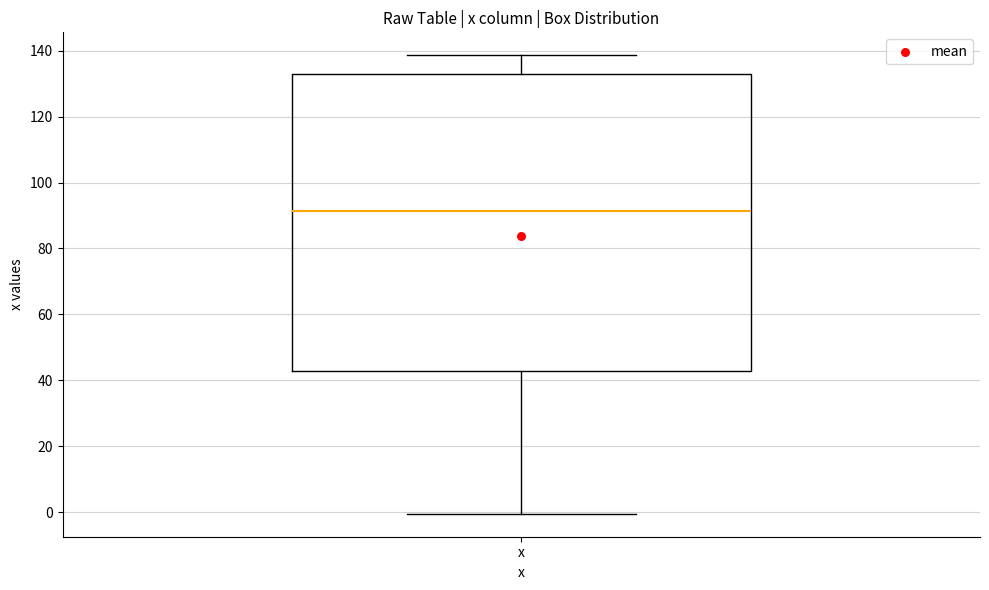

Transcribe this box plot: give where the median line is, the range the box spans, and where the two whiskers end, as read against the y-axis. The values are not printed on the chart, so give them approximately, as read against the axis.

median 92, box 42 to 132, whiskers 0 to 138